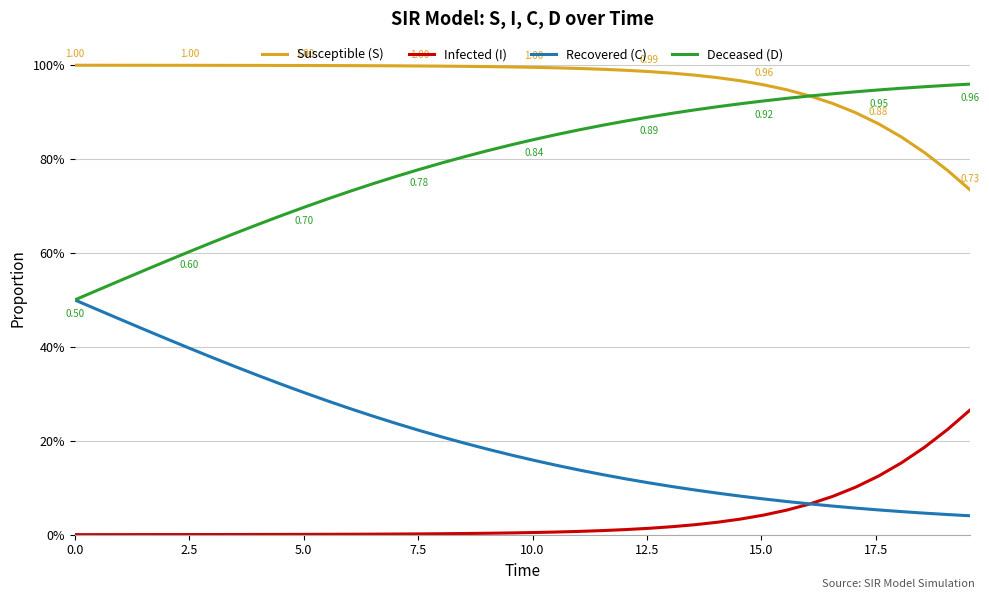

What is the maximum value shown in the chart?

1.0